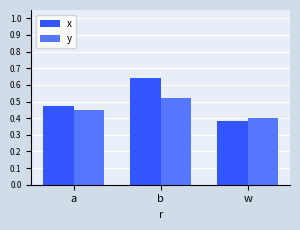

Is it true that x equals 0.3 at a?

False